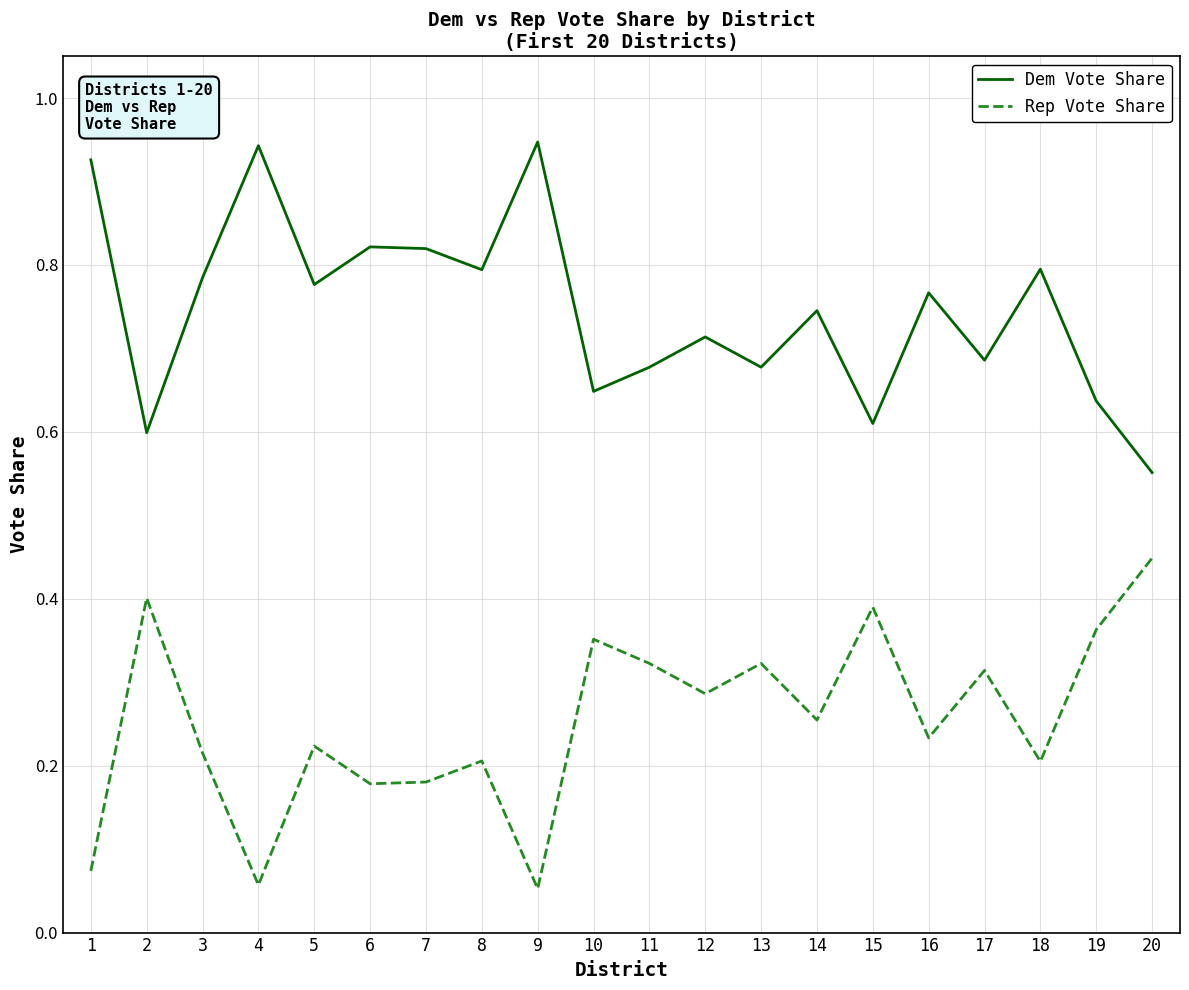

At which label is Dem Vote Share closest to 0?

20